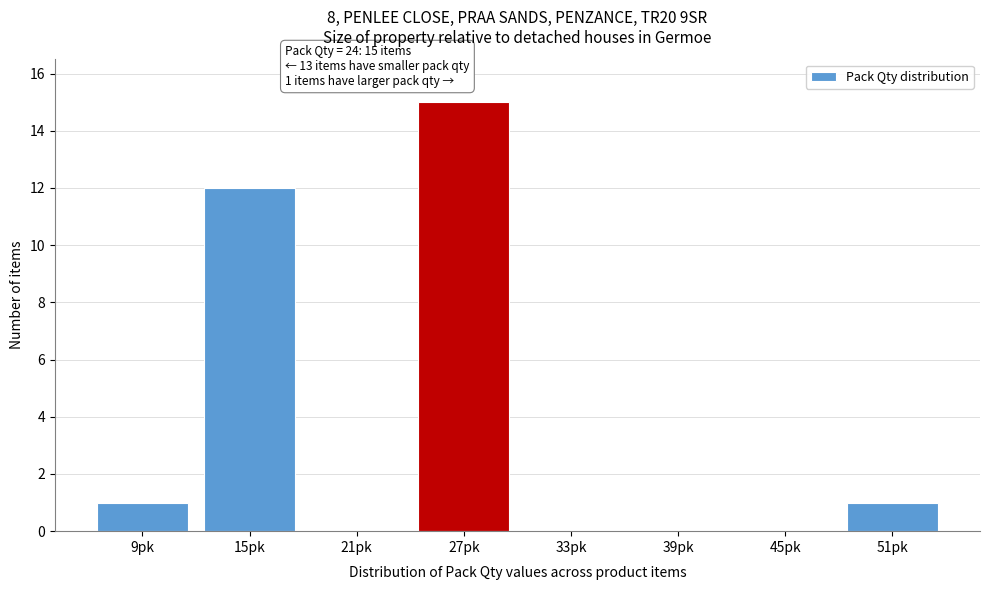

Which range on the x-axis has the tallest bar?

24 to 30